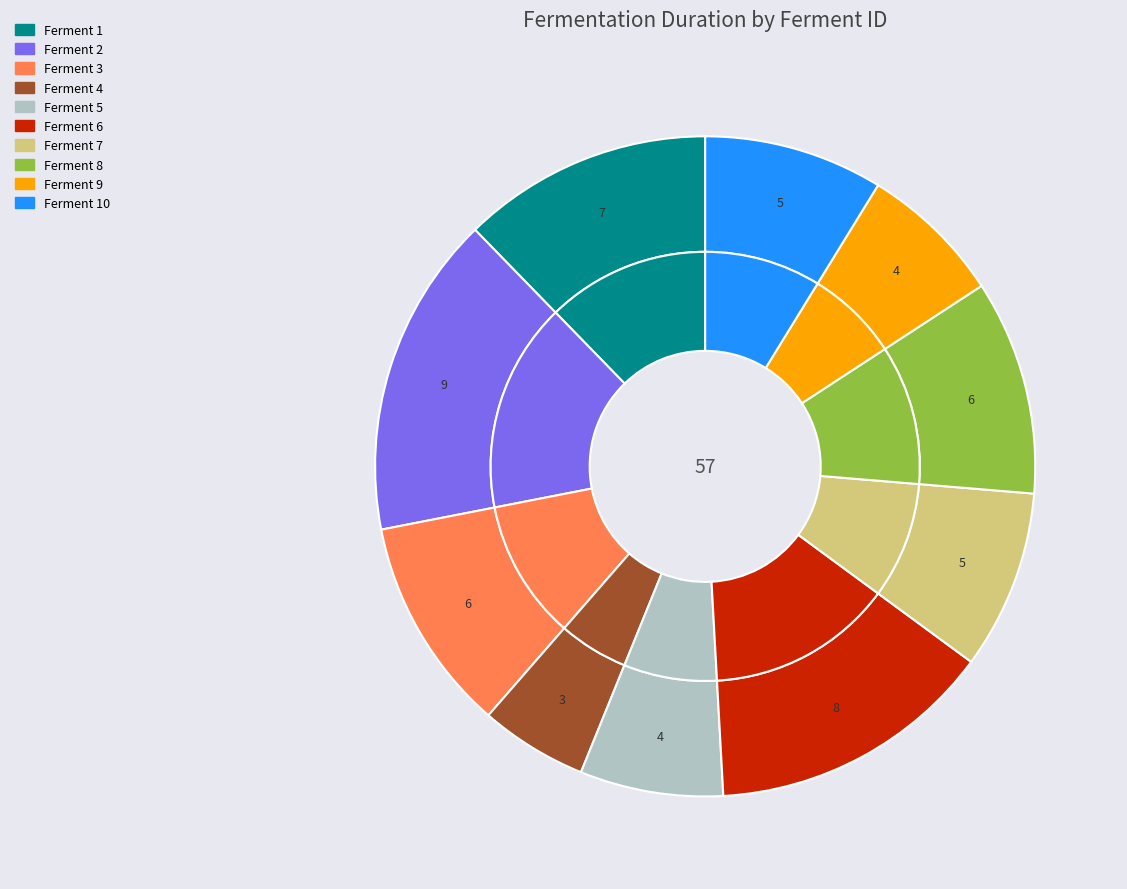

Does any single category account for the majority?

No